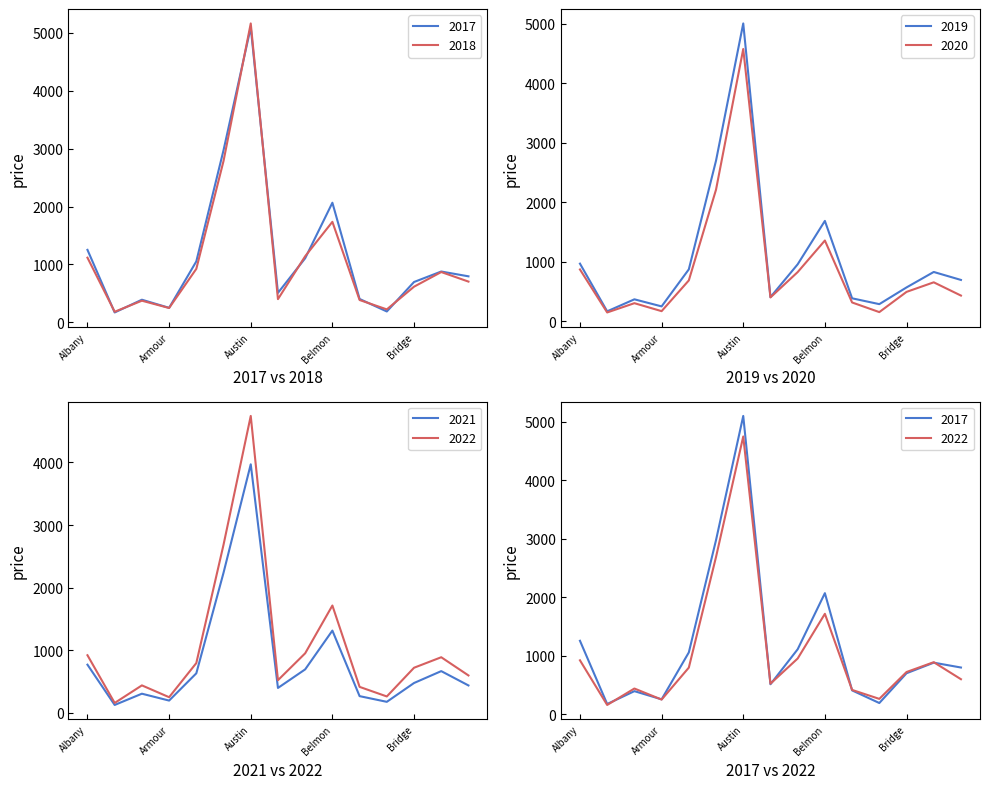

Where is the first local maximum for 2017?

Archer Heights